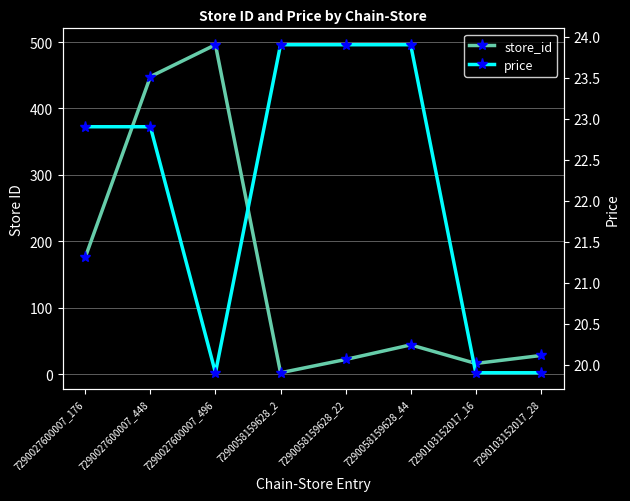

At which label does store_id first exceed 44?

7290027600007_176